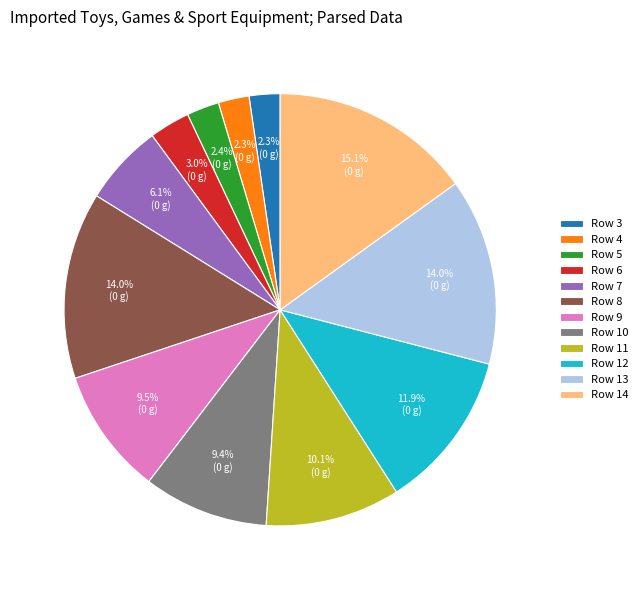

What is the largest slice in the pie chart?

Row 14